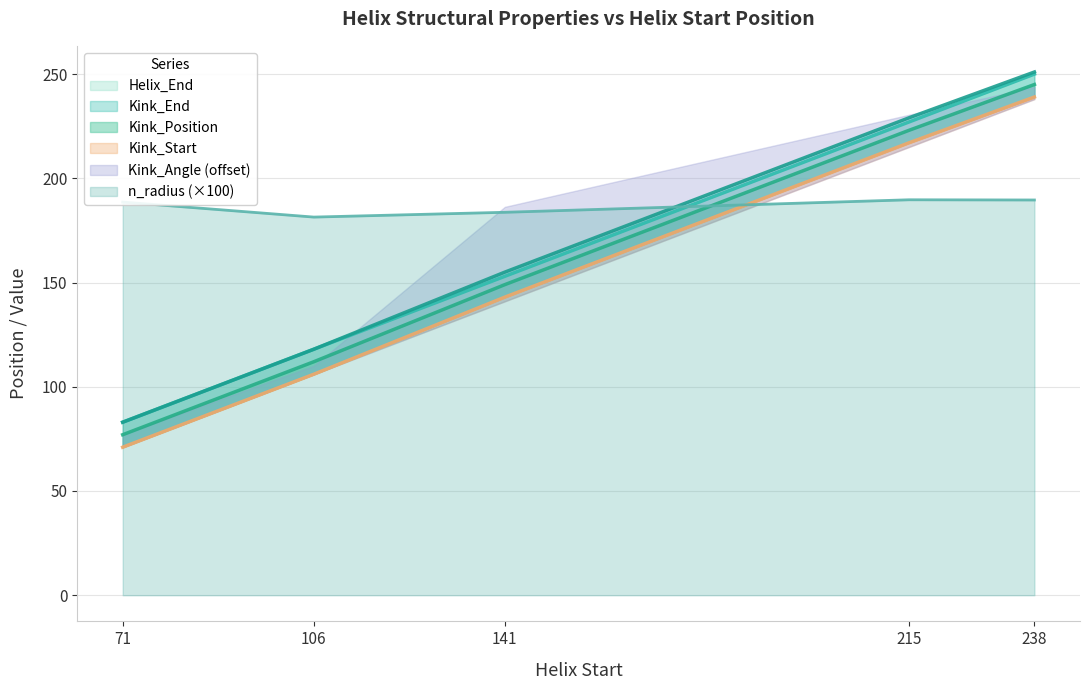

At how many categories does at least one series exceed 250?

1